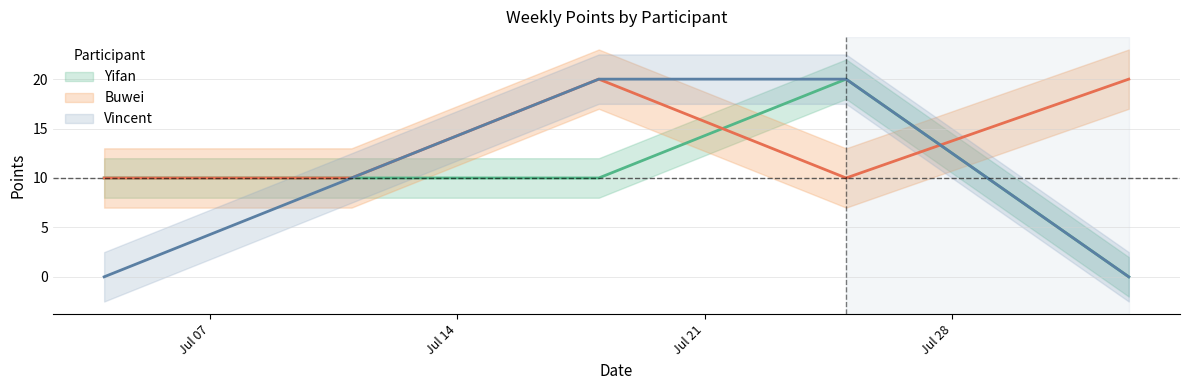

At which label does Vincent reach its peak?

2020-07-18